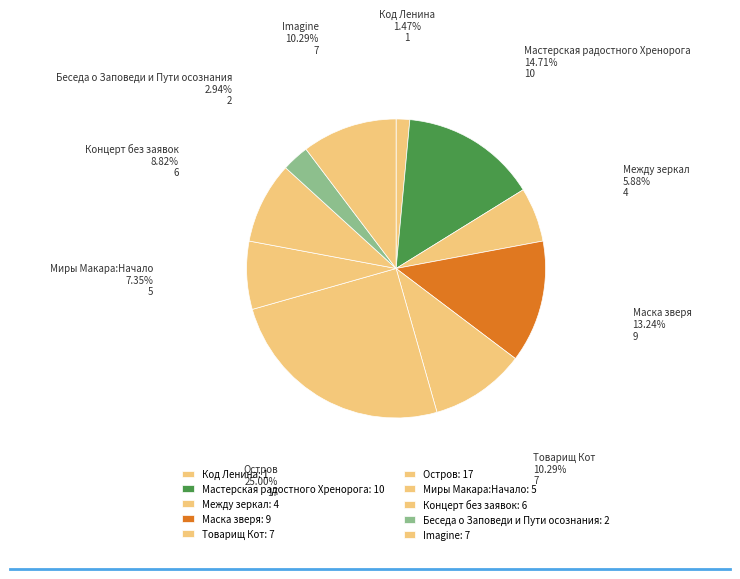

What percentage is NOT represented by Остров?

75.0%